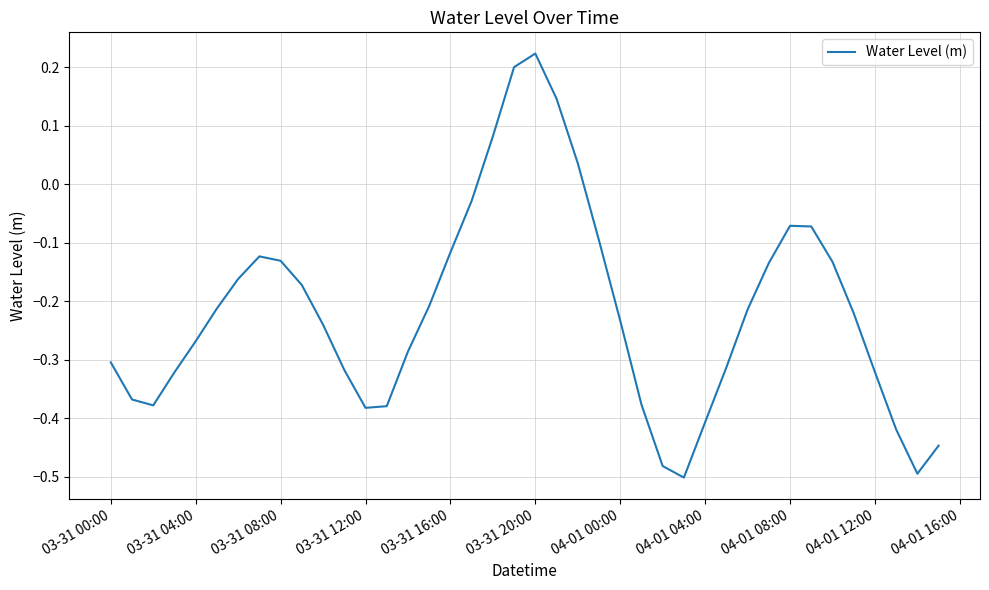

True or false: the data has more than 2 interior local peaks.

True